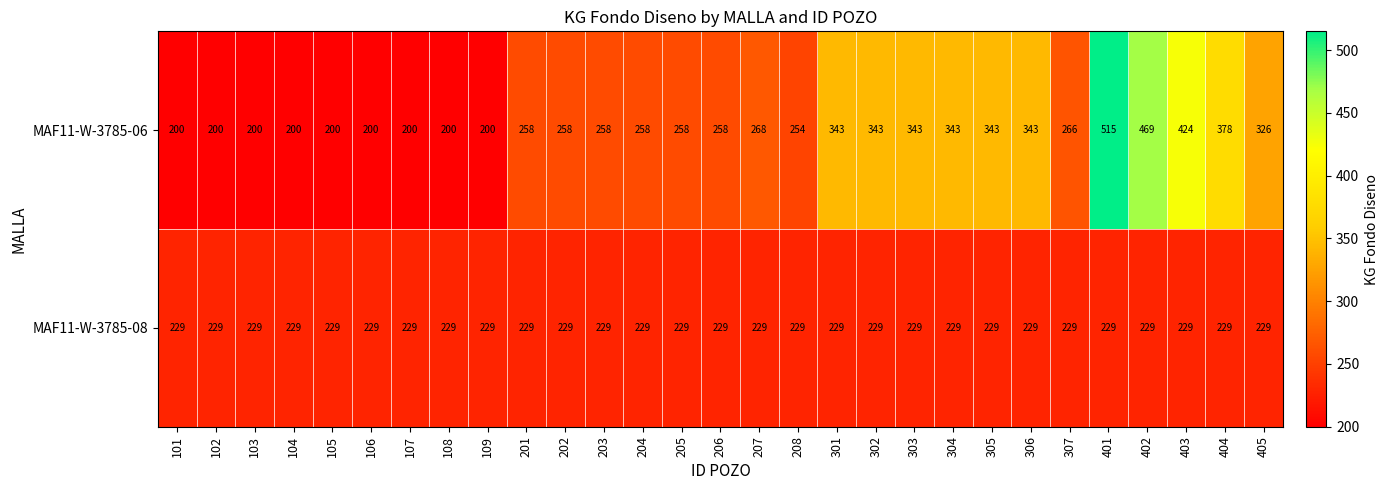

Is it true that MAF11-W-3785-06 equals 386 at 205?

False